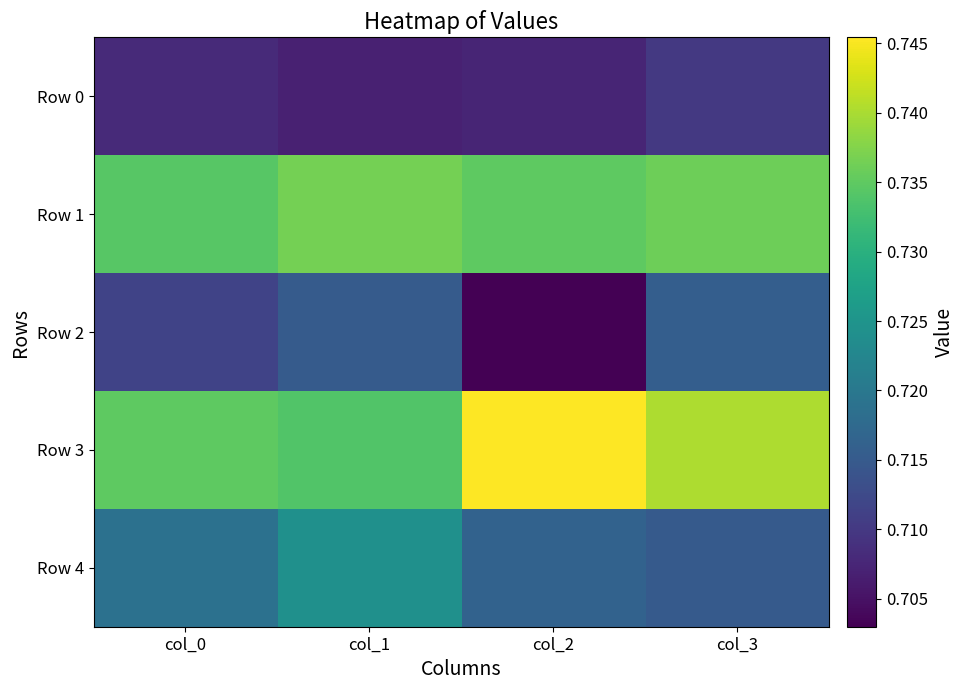

Reading left to right, extract all data points from this chart.

Row 0: col_0=0.7	col_1=0.7	col_2=0.7	col_3=0.7
Row 1: col_0=0.7	col_1=0.7	col_2=0.7	col_3=0.7
Row 2: col_0=0.7	col_1=0.7	col_2=0.7	col_3=0.7
Row 3: col_0=0.7	col_1=0.7	col_2=0.7	col_3=0.7
Row 4: col_0=0.7	col_1=0.7	col_2=0.7	col_3=0.7